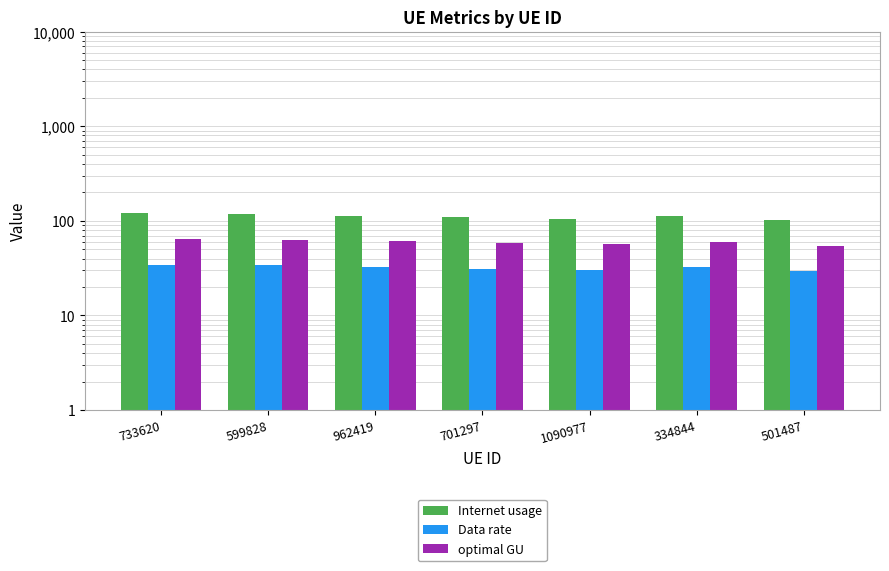

Is the value of optimal GU at 701297 greater than the value of Internet usage at 1090977?

No